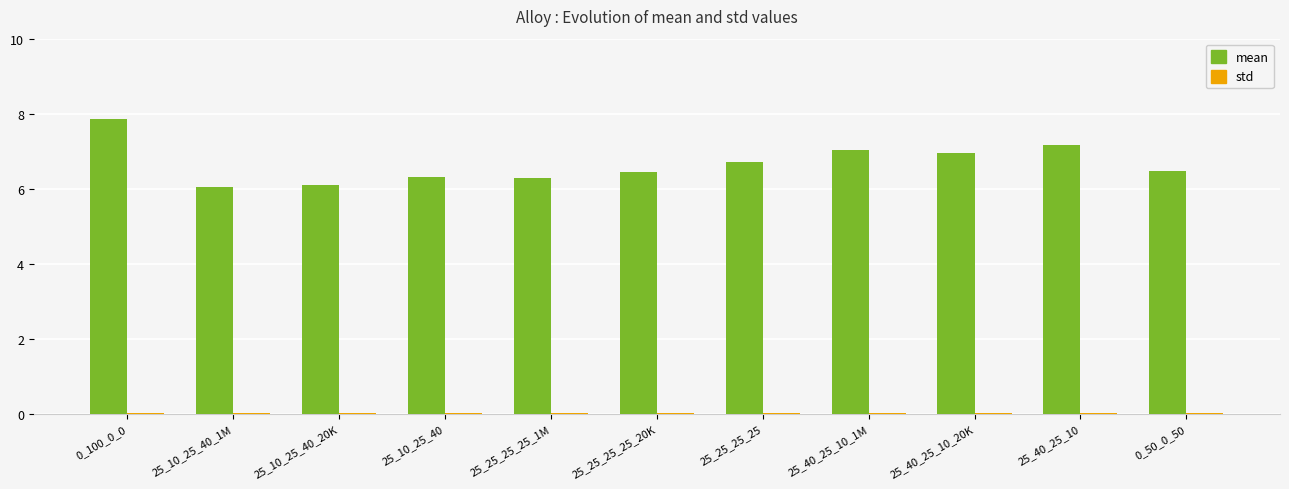

What is the greatest value displayed?

7.9